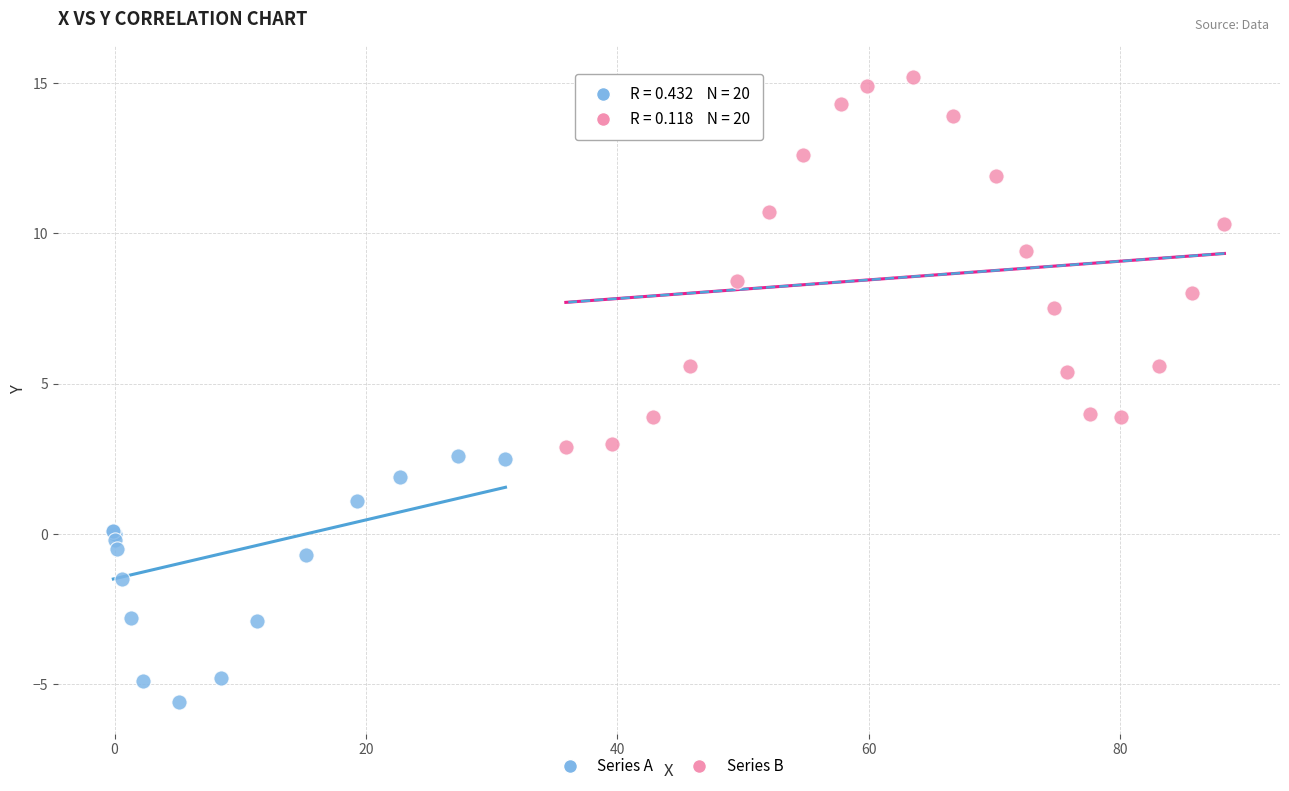

Which series contains the highest Y value?

Series B